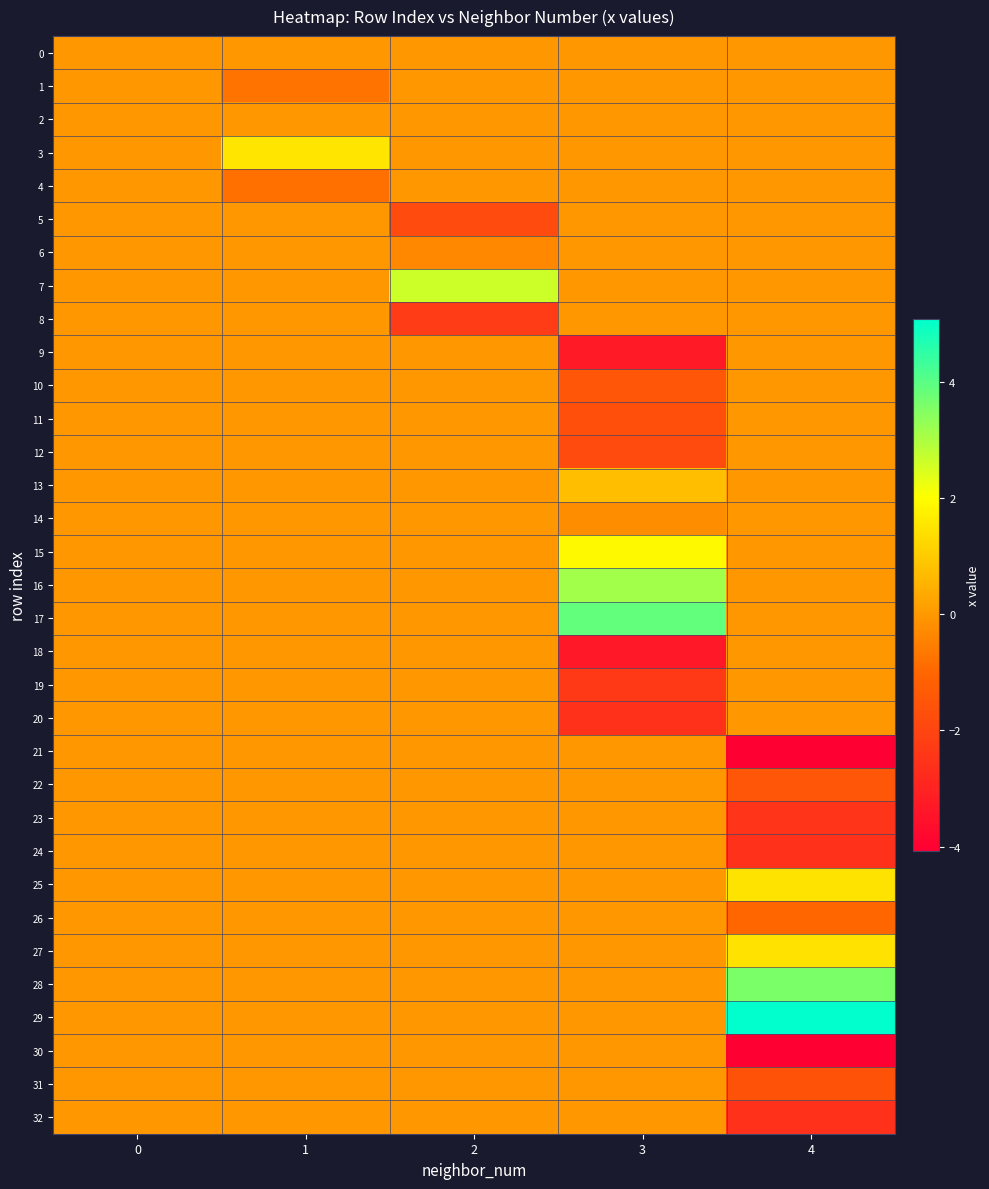

Which series has the largest range (max minus min)?

29